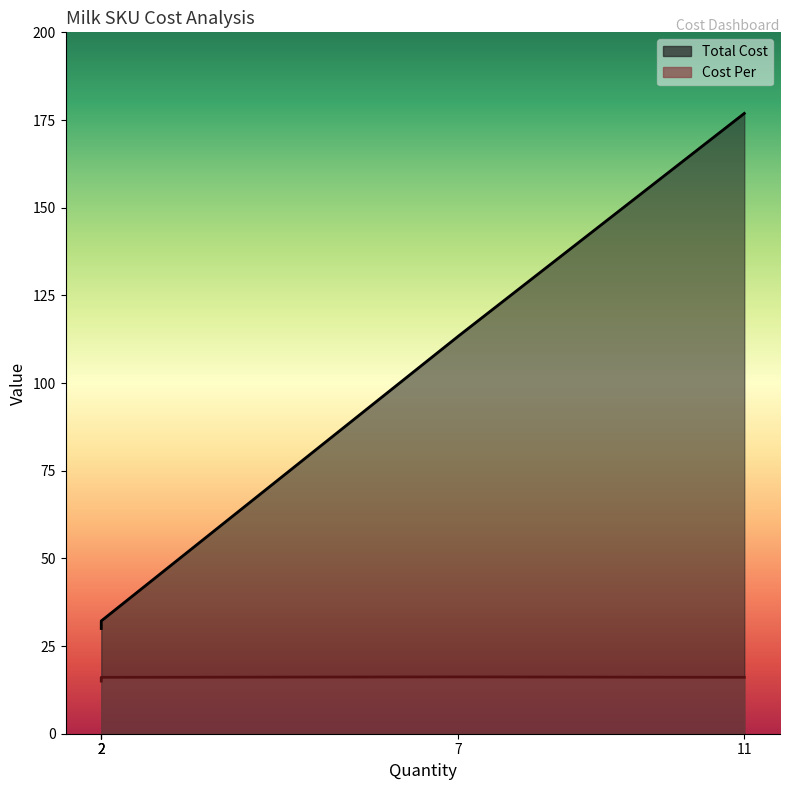

Which series has the largest total across all categories?

Total Cost